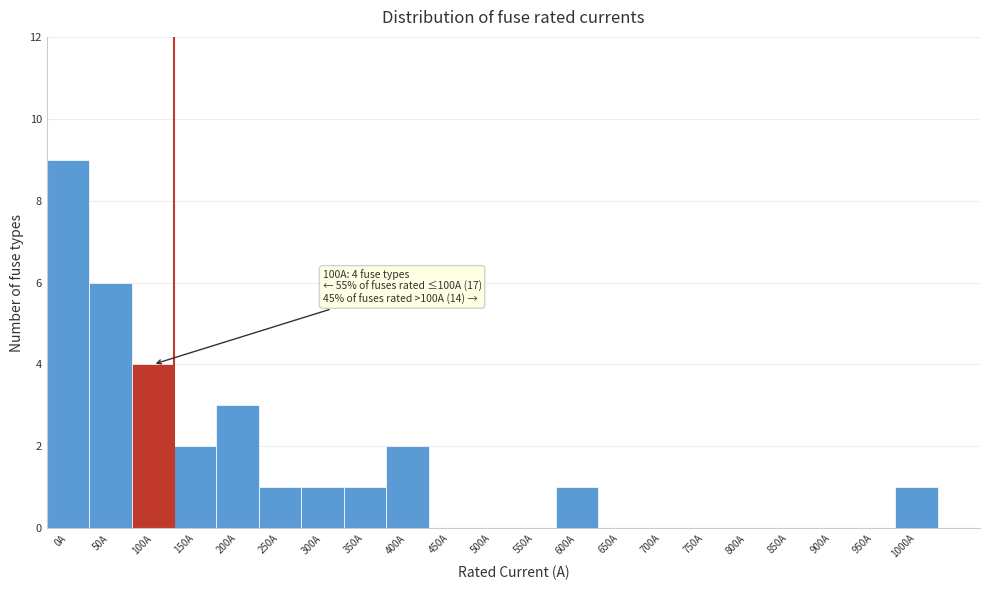

Reading right to left, list all the values displayed in this chart.

1000A=1	950A=0	900A=0	850A=0	800A=0	750A=0	700A=0	650A=0	600A=1	550A=0	500A=0	450A=0	400A=2	350A=1	300A=1	250A=1	200A=3	150A=2	100A=4	50A=6	0A=9